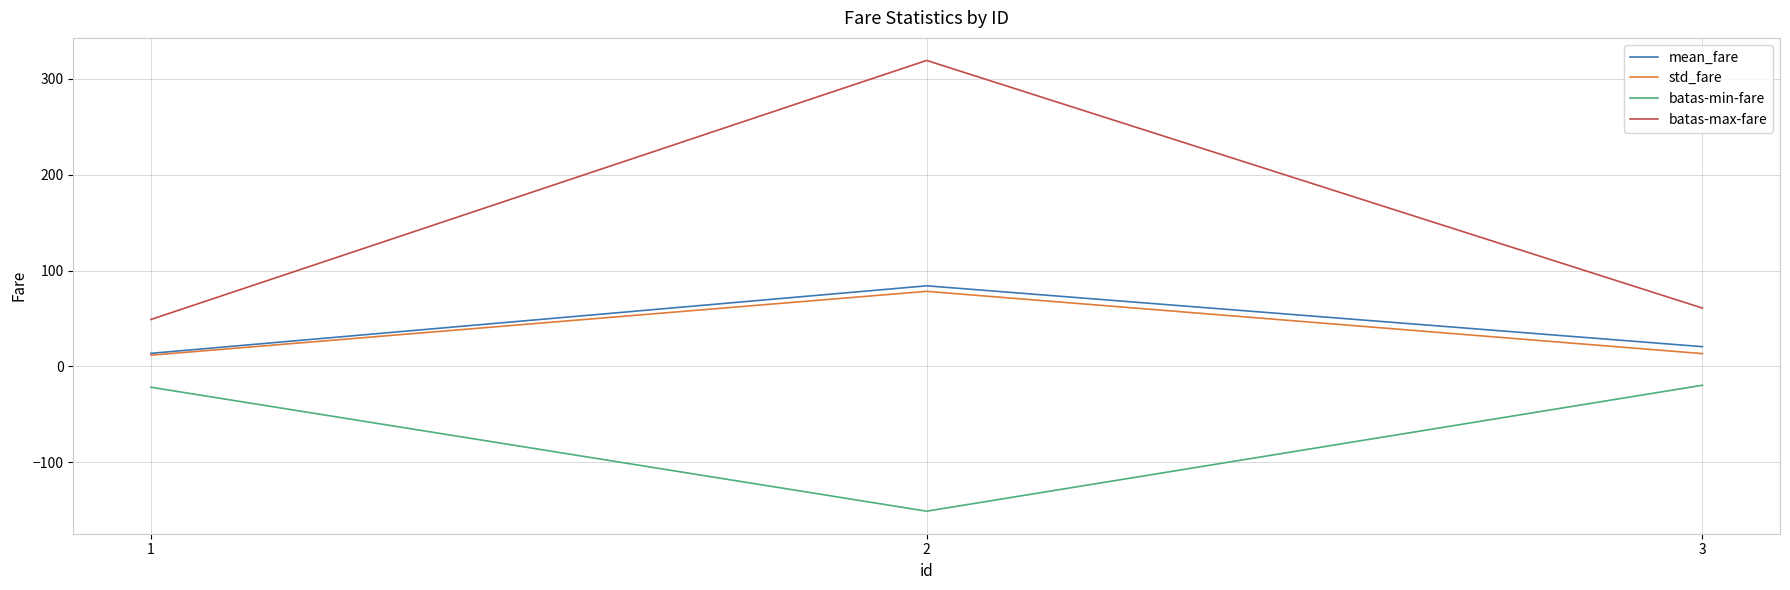

What is the approximate value of mean_fare at 1?

13.7